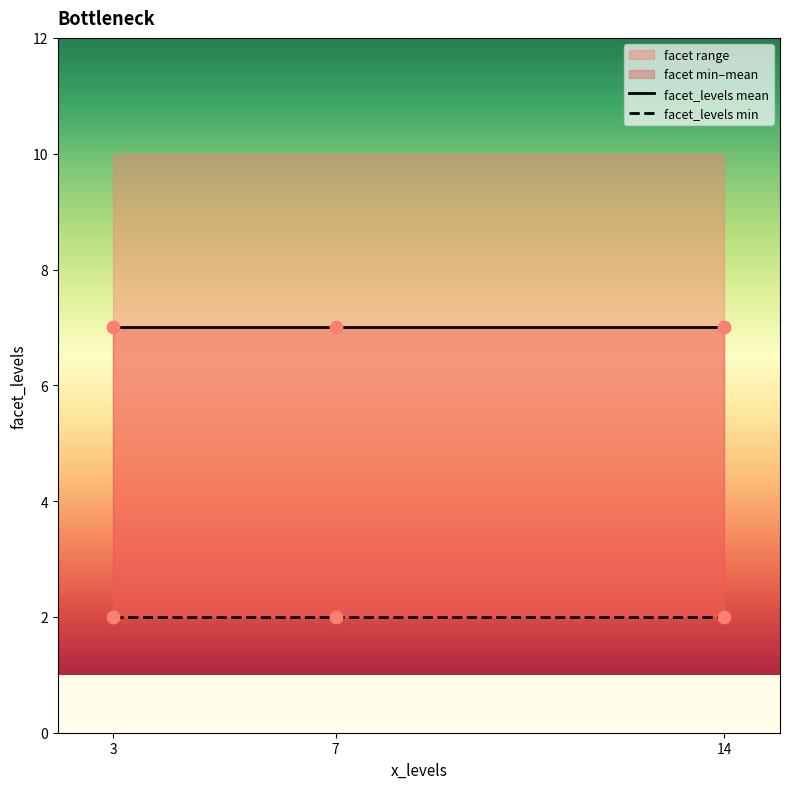

Which series reaches the maximum Y coordinate?

facet_levels mean